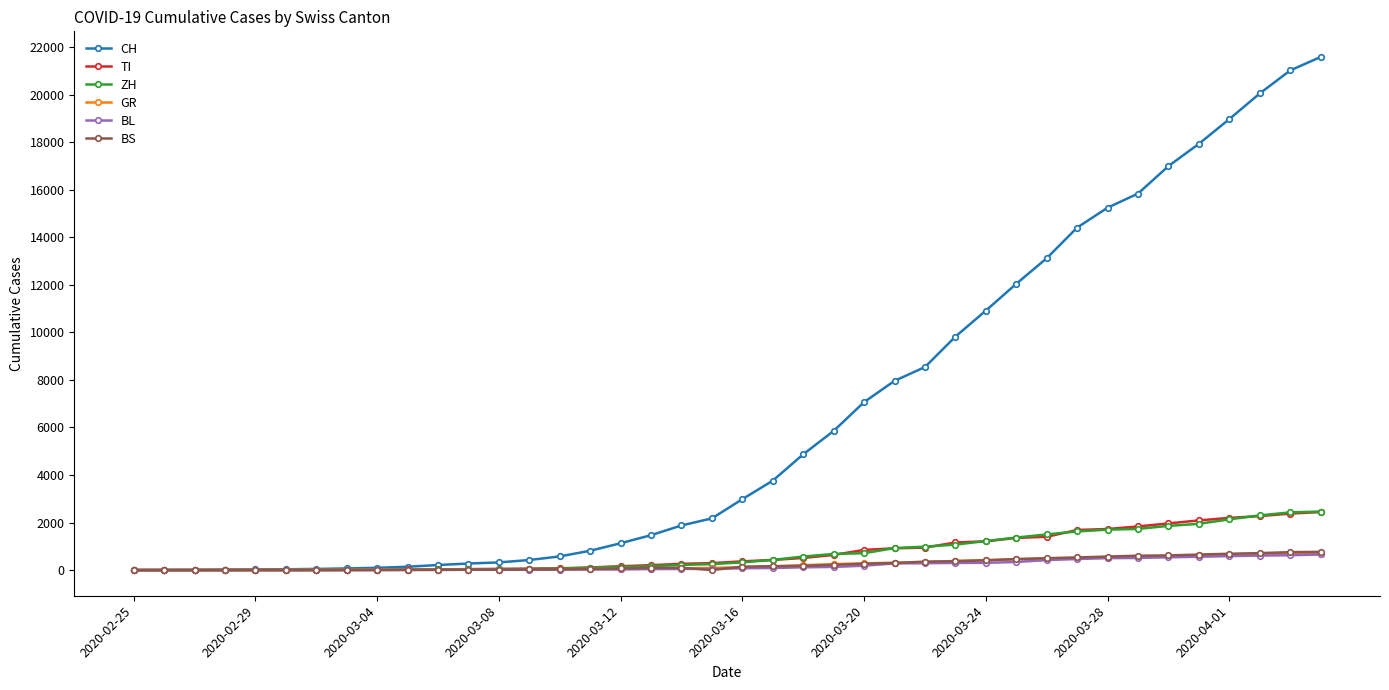

What is the maximum value for TI?

2442